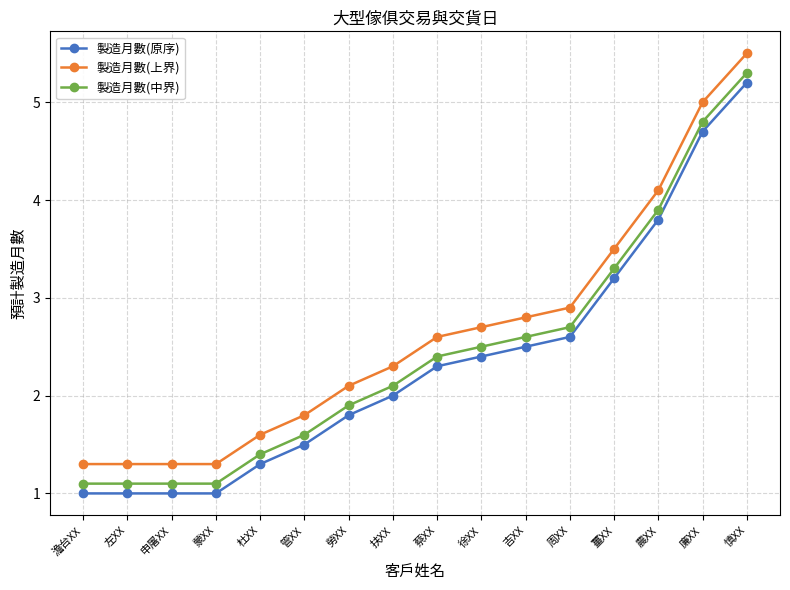

What is the difference between the 製造月數(原序) values at 吉XX and 勞XX?

0.7